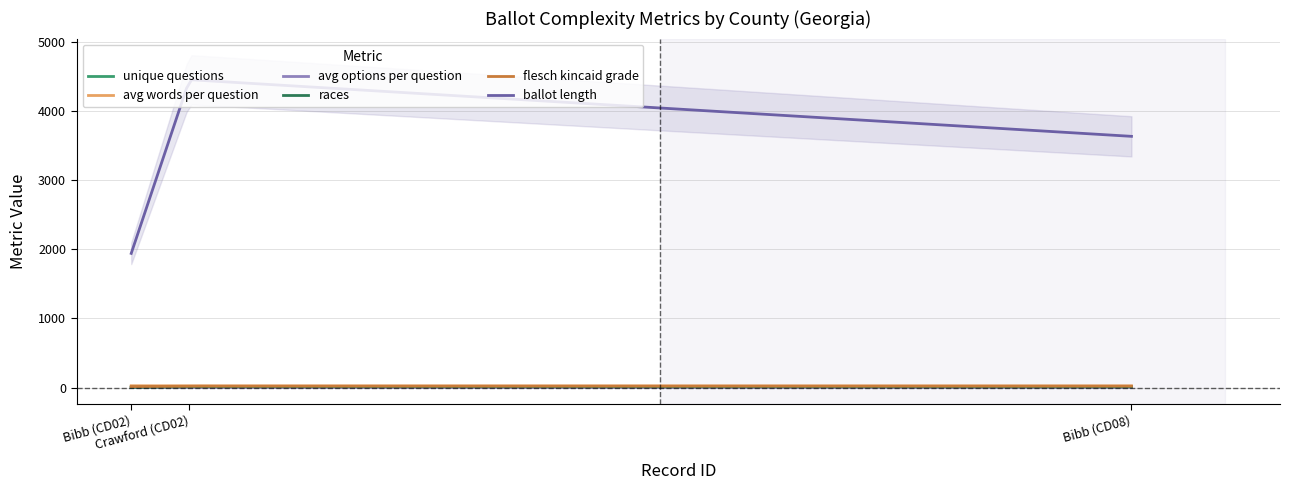

Is it true that unique_questions equals 7.0 at Bibb (CD02)?

True